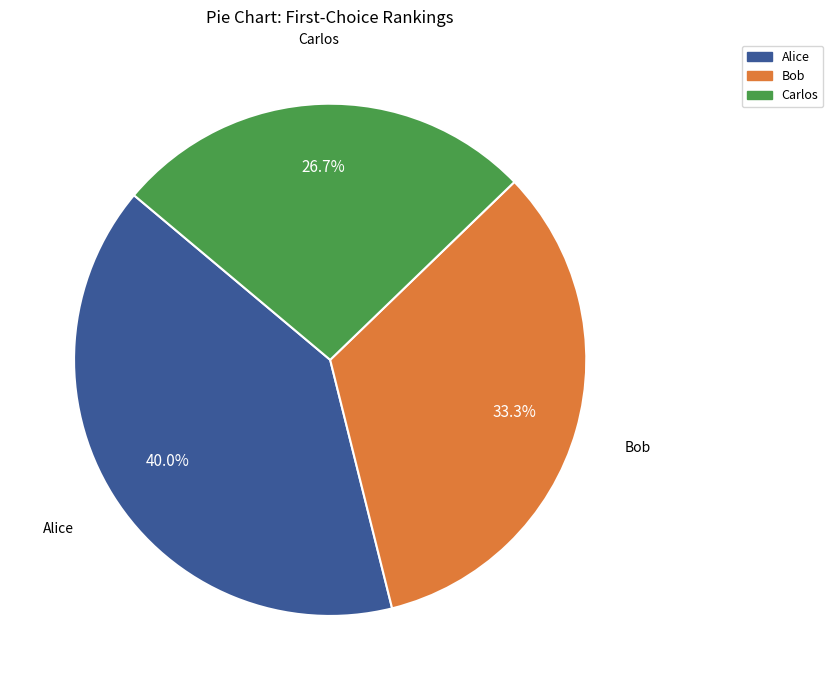

To the nearest percent, what percentage of the pie is Carlos?

27%